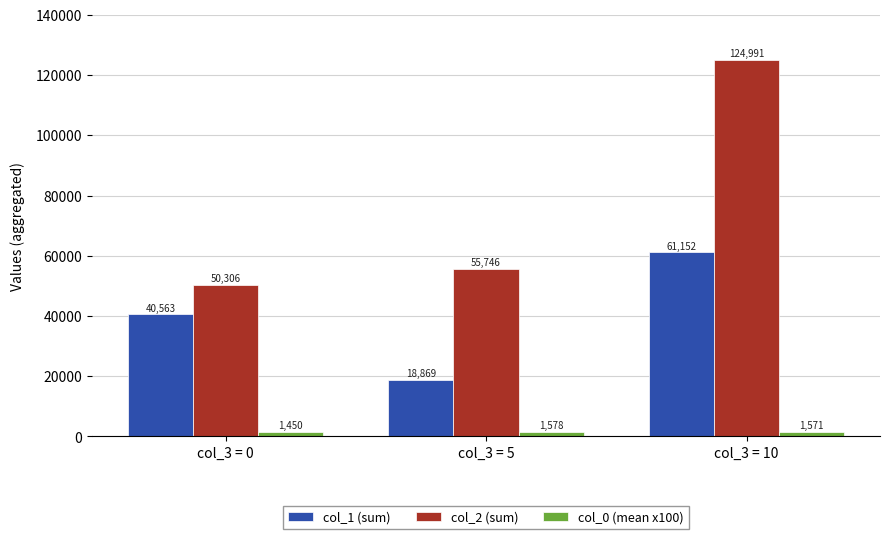

Which series has the largest range (max minus min)?

col_2 (sum)